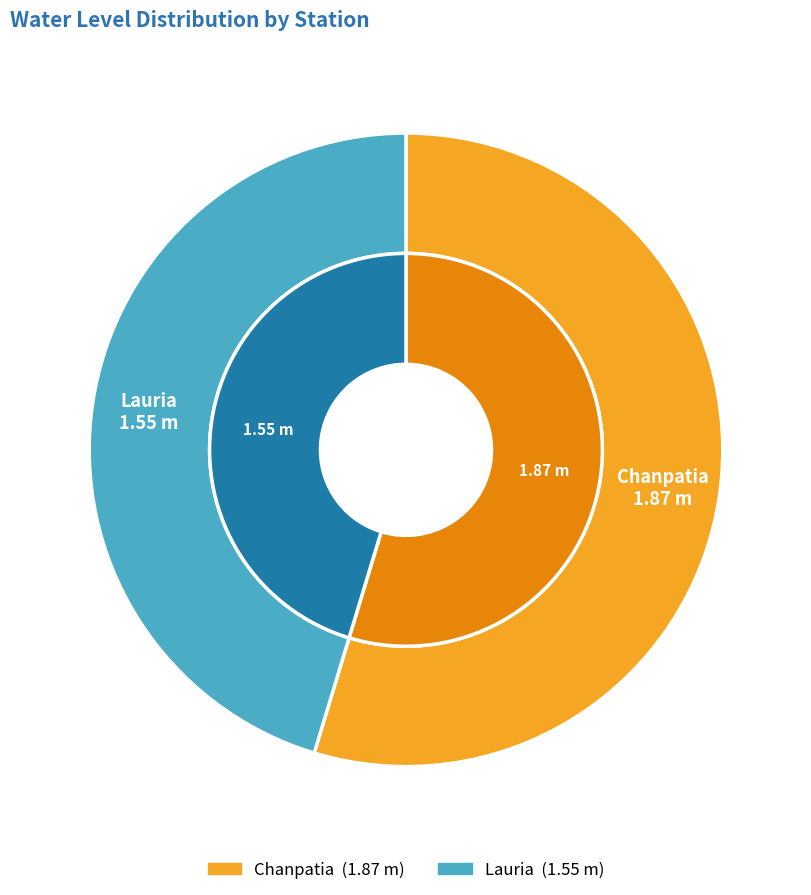

To the nearest percent, what is the average slice percentage?

50%